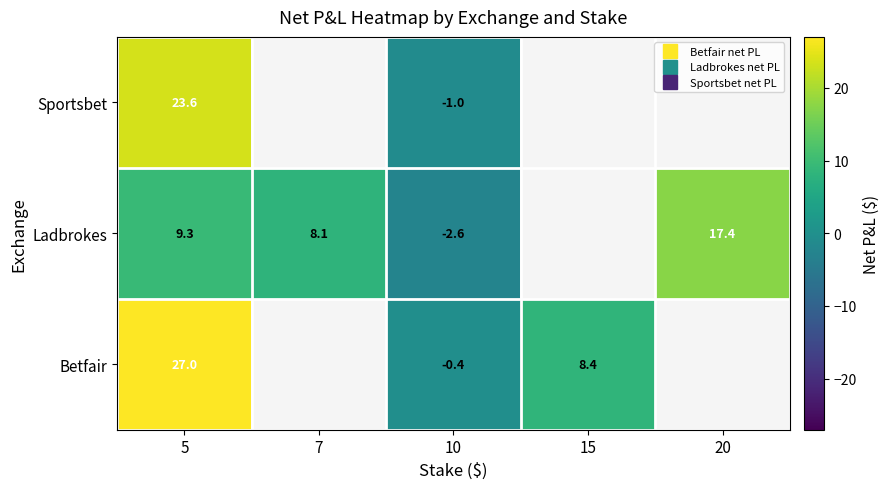

What is the total value across all series at 5?

59.9